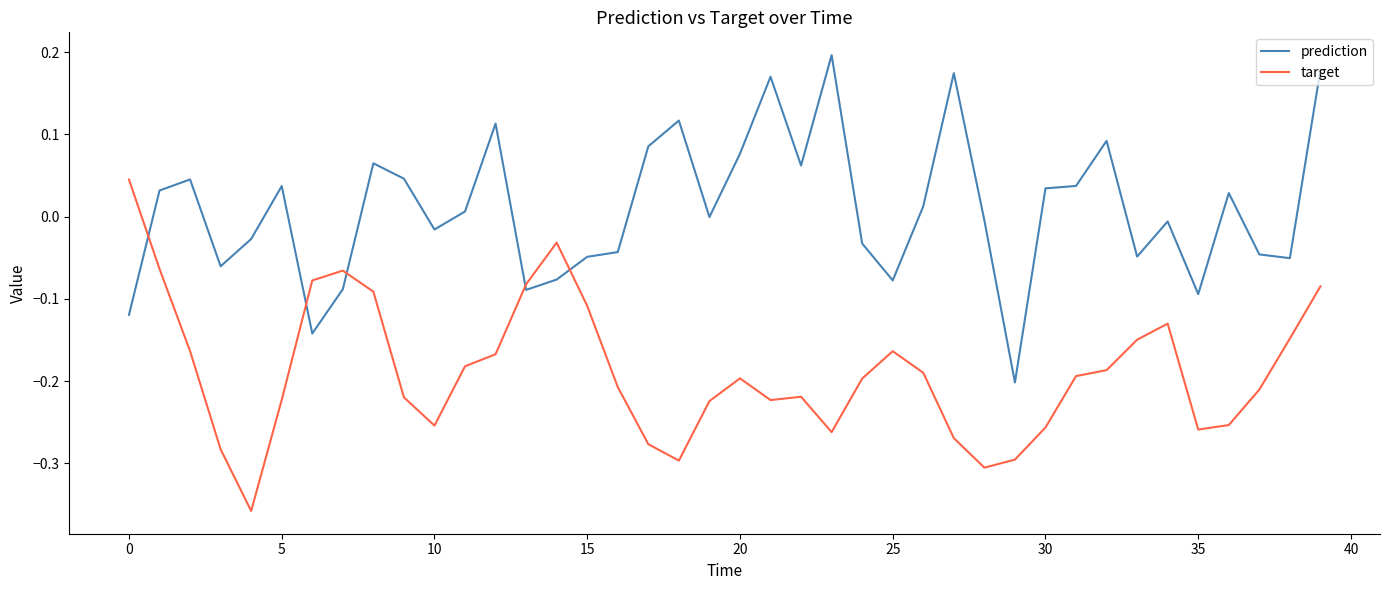

List the series in order of their overall mean, highest first.

prediction, target